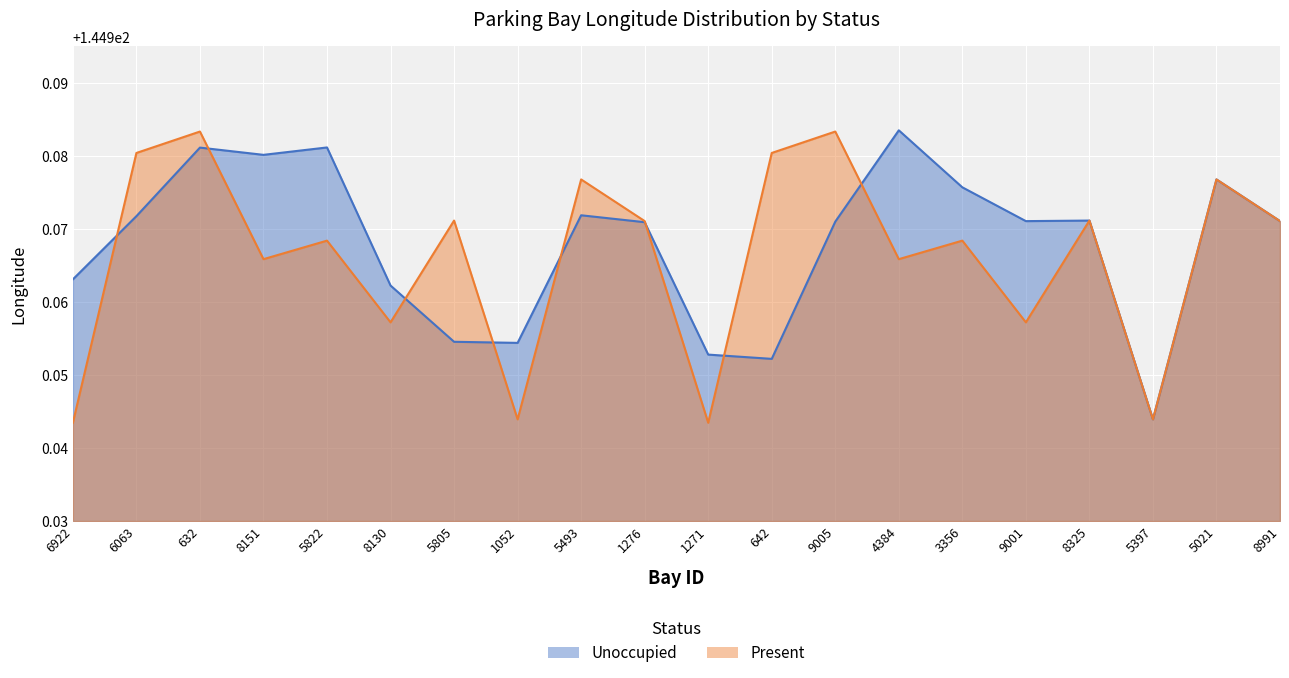

Which series has the largest range (max minus min)?

Present